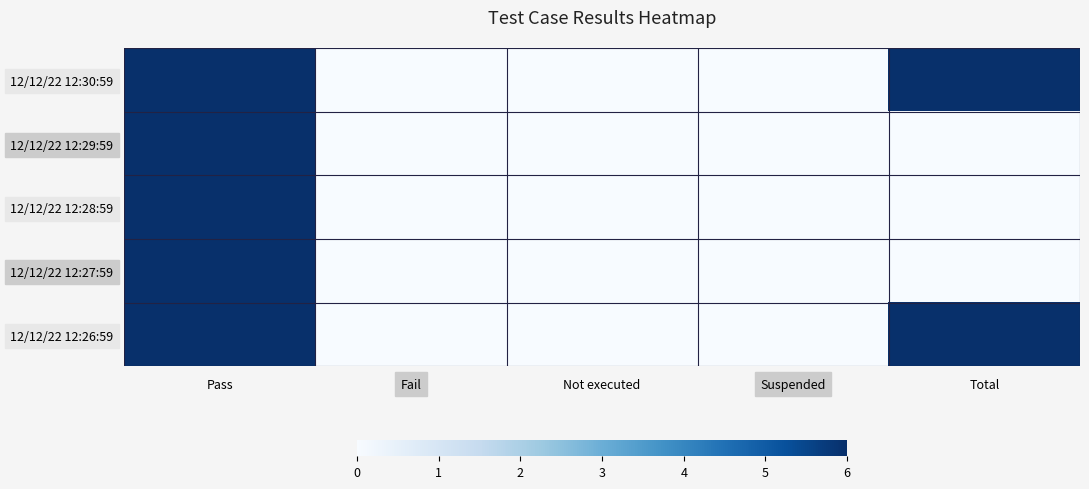

Which category has the lowest value across all series?

Fail